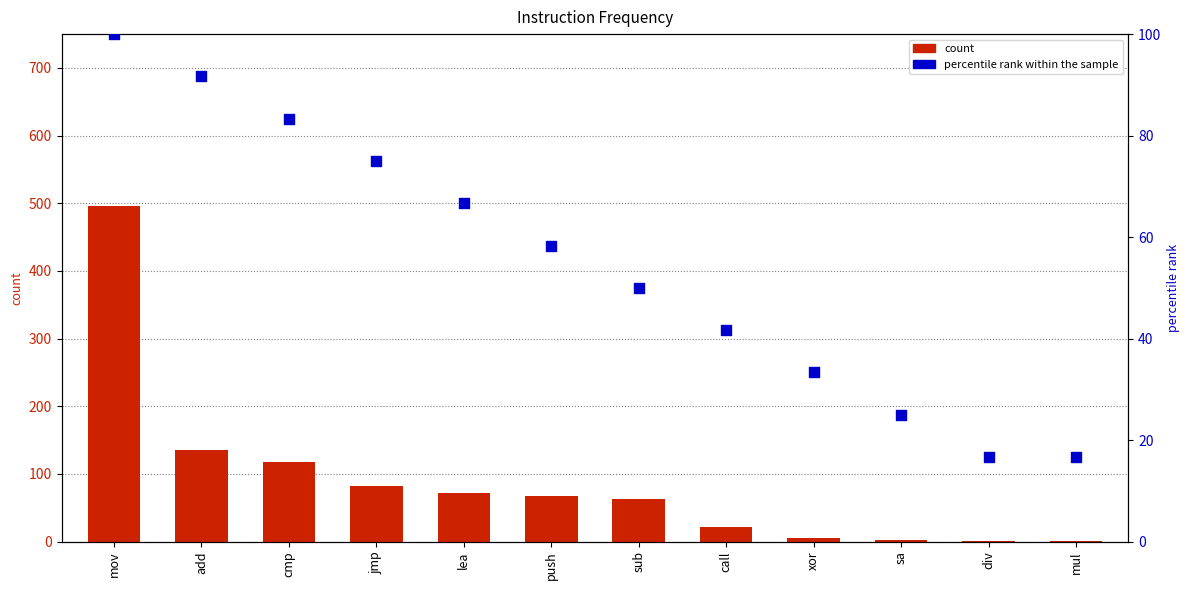

What are all the series names shown in the legend?

count, percentile rank within the sample